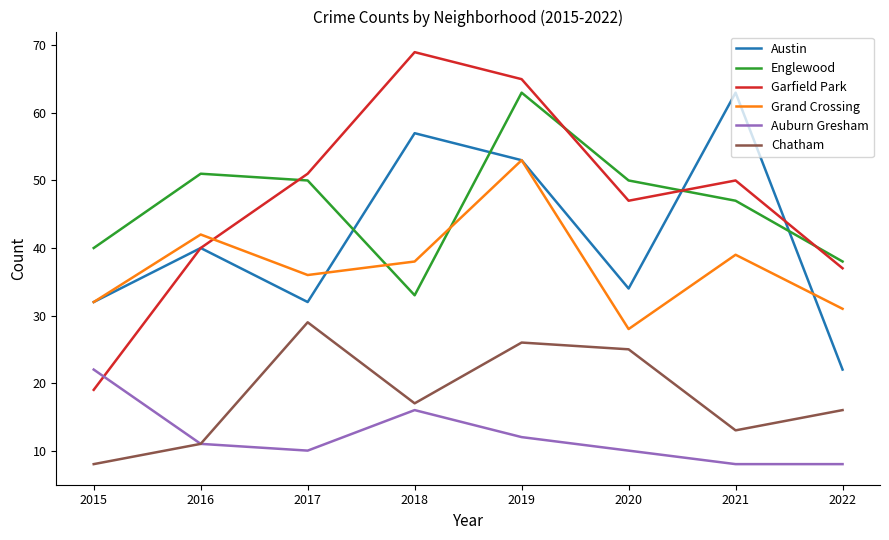

What is the minimum value shown in the chart?

8